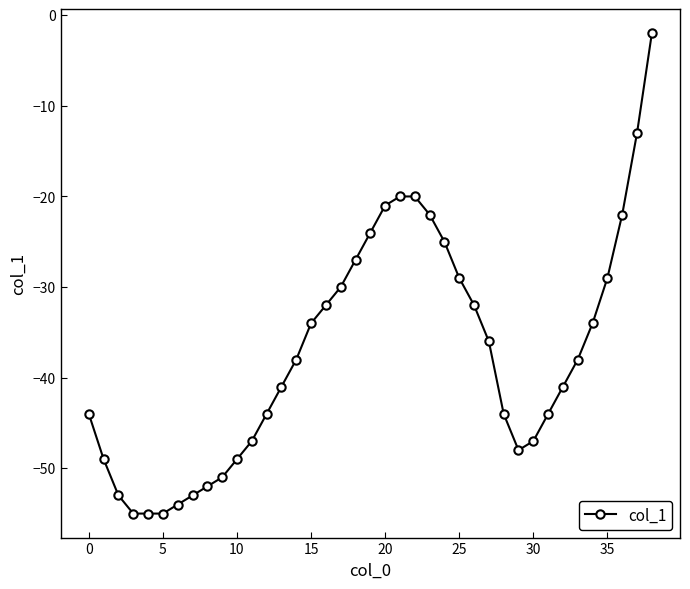

What is the value of the 4th point from the left?

-55